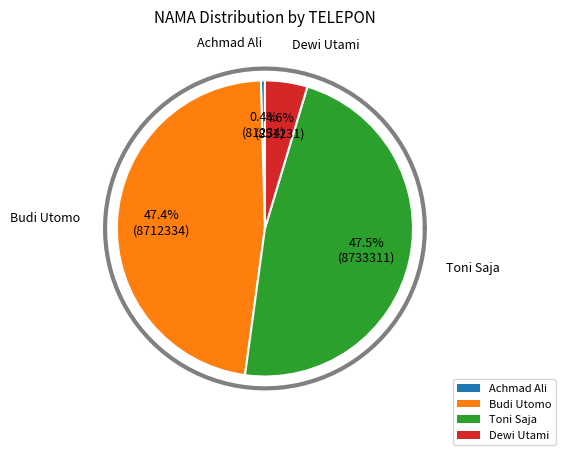

To the nearest percent, what percentage of the pie is Dewi Utami?

5%